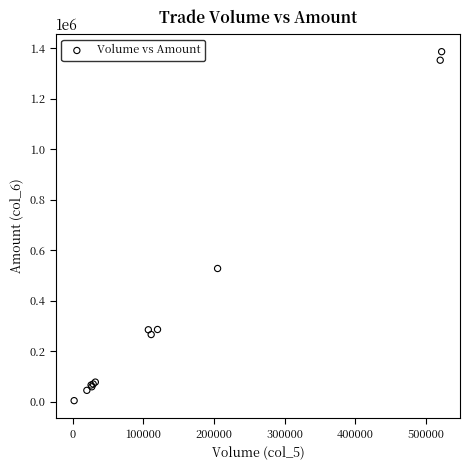

What Y value in the scatter plot is closest to 695415?

527870